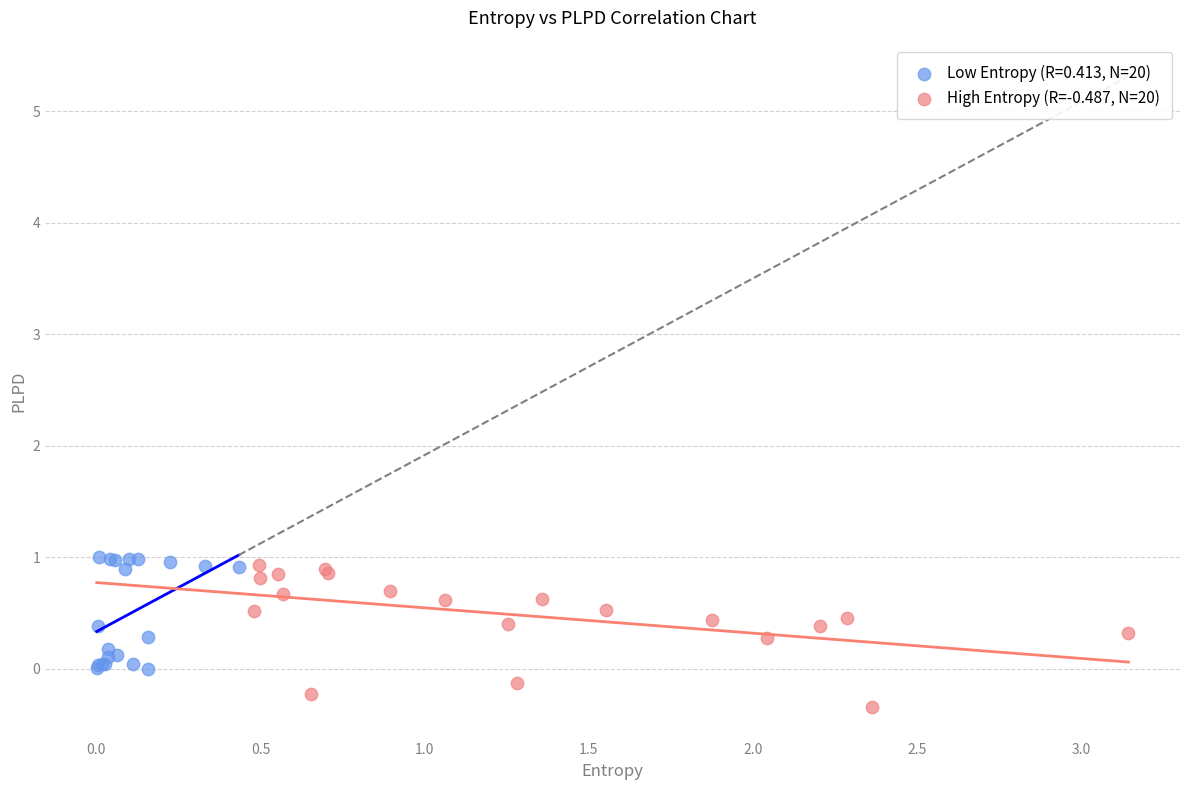

Which series has the largest Y range (max minus min)?

High Entropy (R=-0.487, N=20)